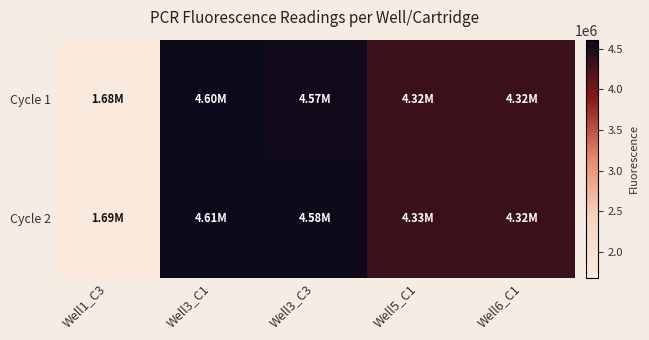

Reading right to left, extract all data points from this chart.

Cycle 1: Well6_C1=4316650	Well5_C1=4322912	Well3_C3=4573737	Well3_C1=4598179	Well1_C3=1683776
Cycle 2: Well6_C1=4323890	Well5_C1=4330877	Well3_C3=4578433	Well3_C1=4608769	Well1_C3=1690410